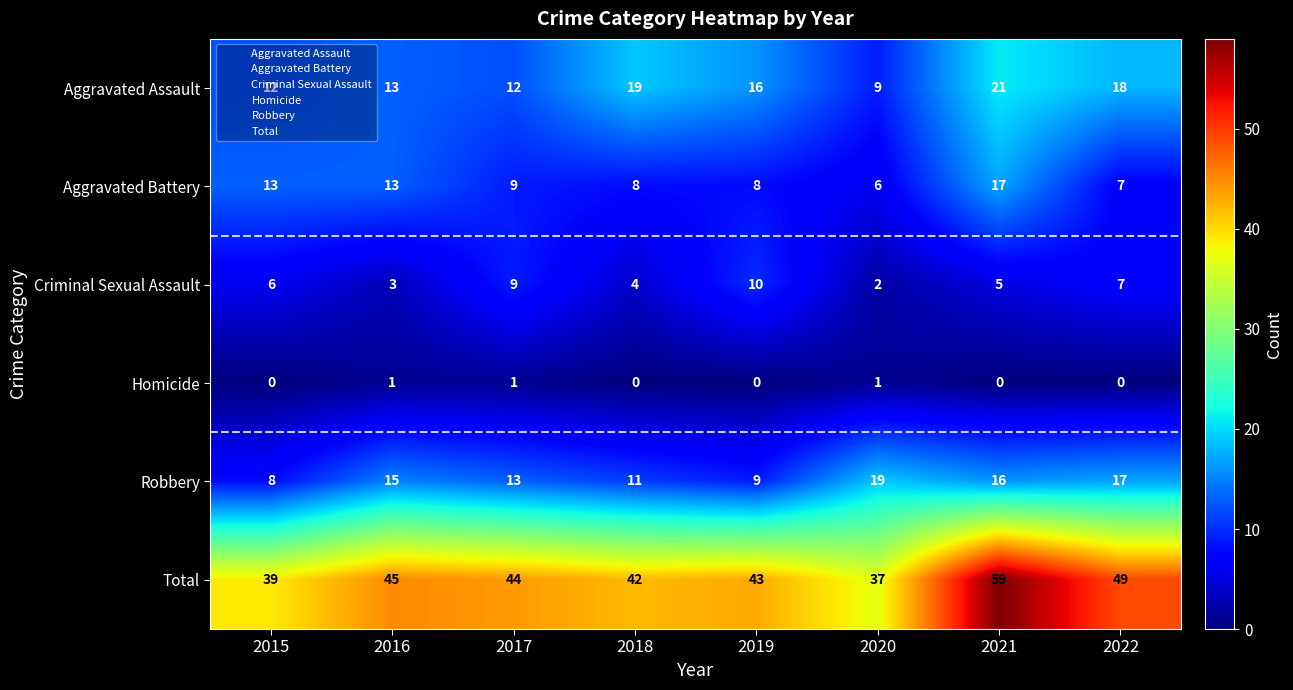

At which category is the sum across all series the highest?

2021